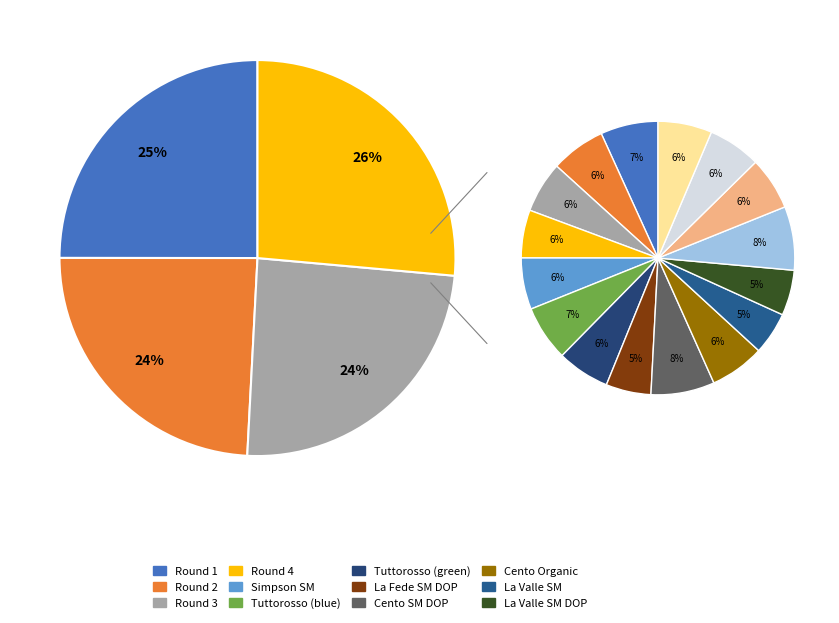

What is the ratio of the value at La Valle SM DOP to the value at Di Casa Barone (organic)?

1.0